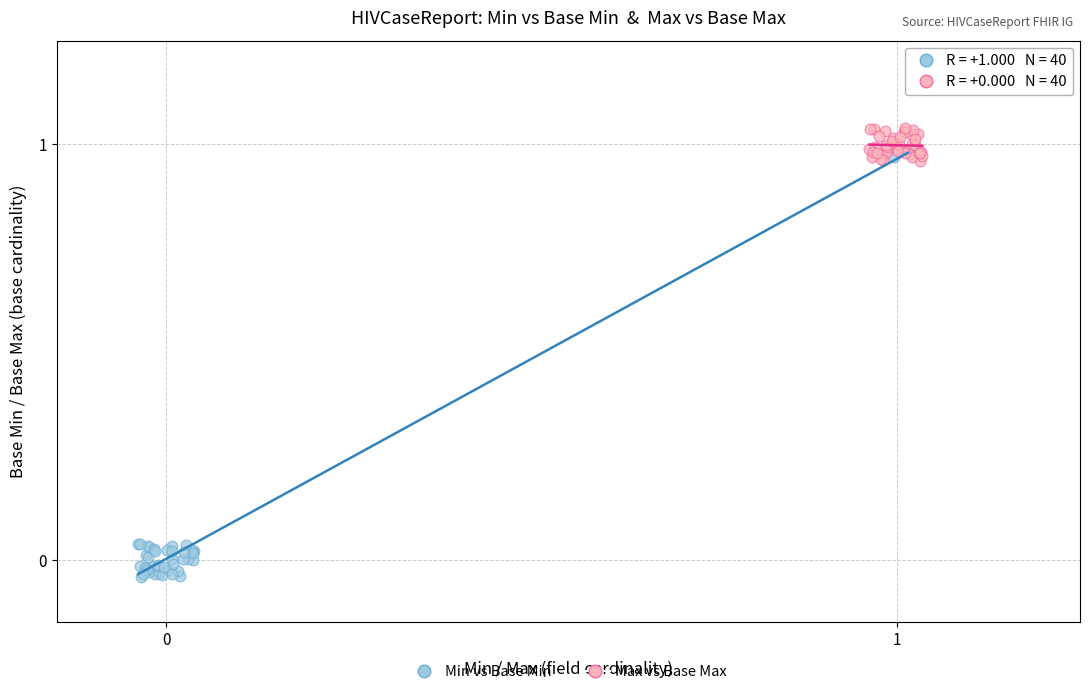

Which series contains the lowest Y value?

Min vs Base Min